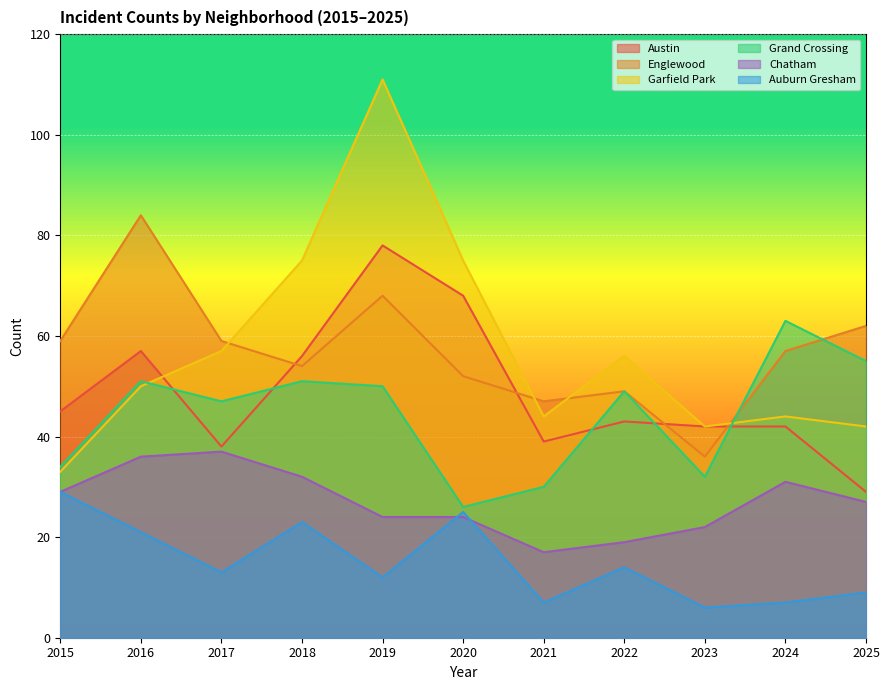

What is the difference between the second highest and second lowest values in the Grand Crossing series?

25